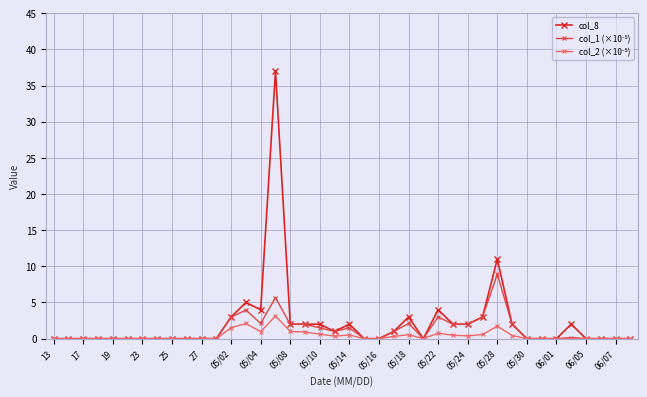

At how many categories does at least one series exceed 22?

1